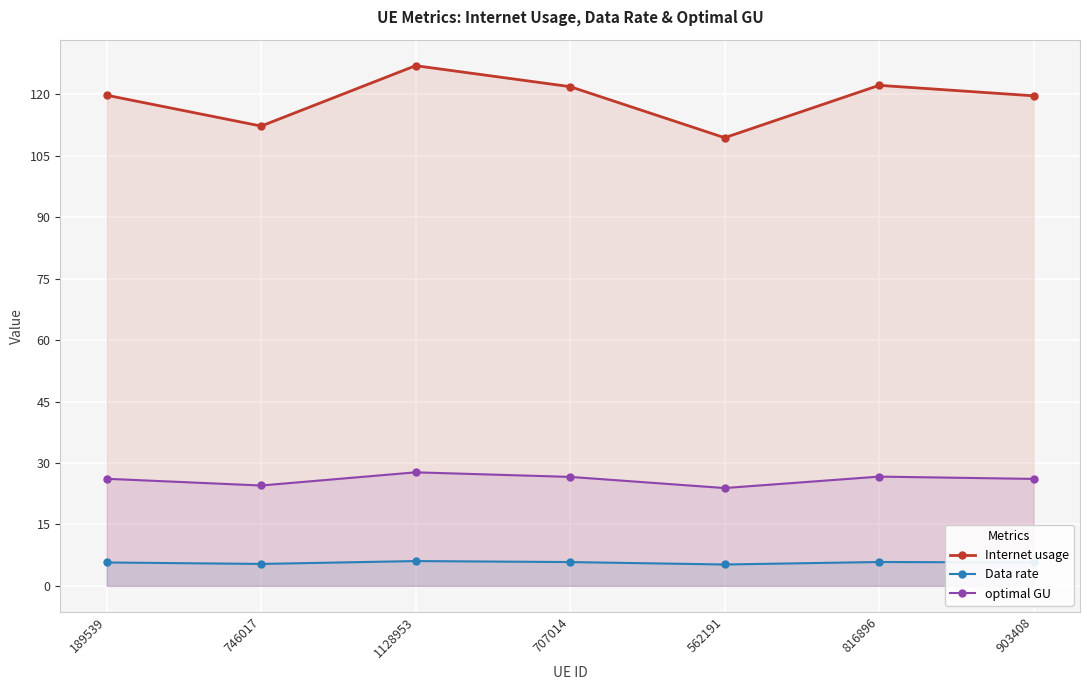

Which series changed the most between 189539 and 1128953?

Internet usage